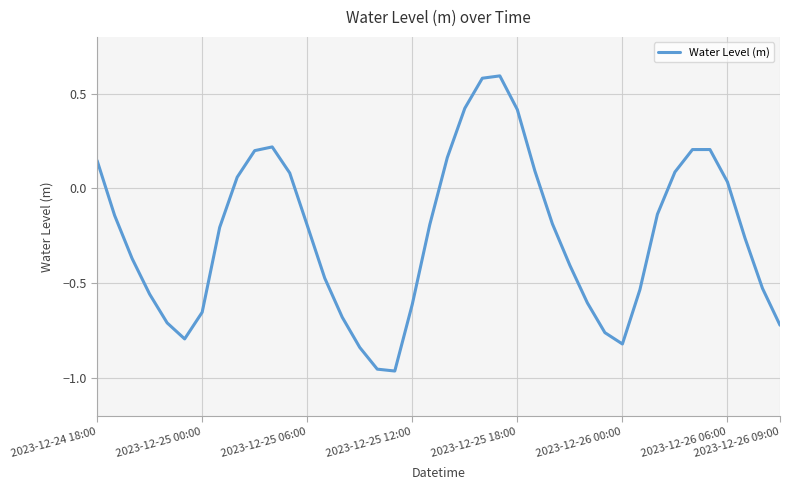

What is the maximum value shown in the chart?

0.6